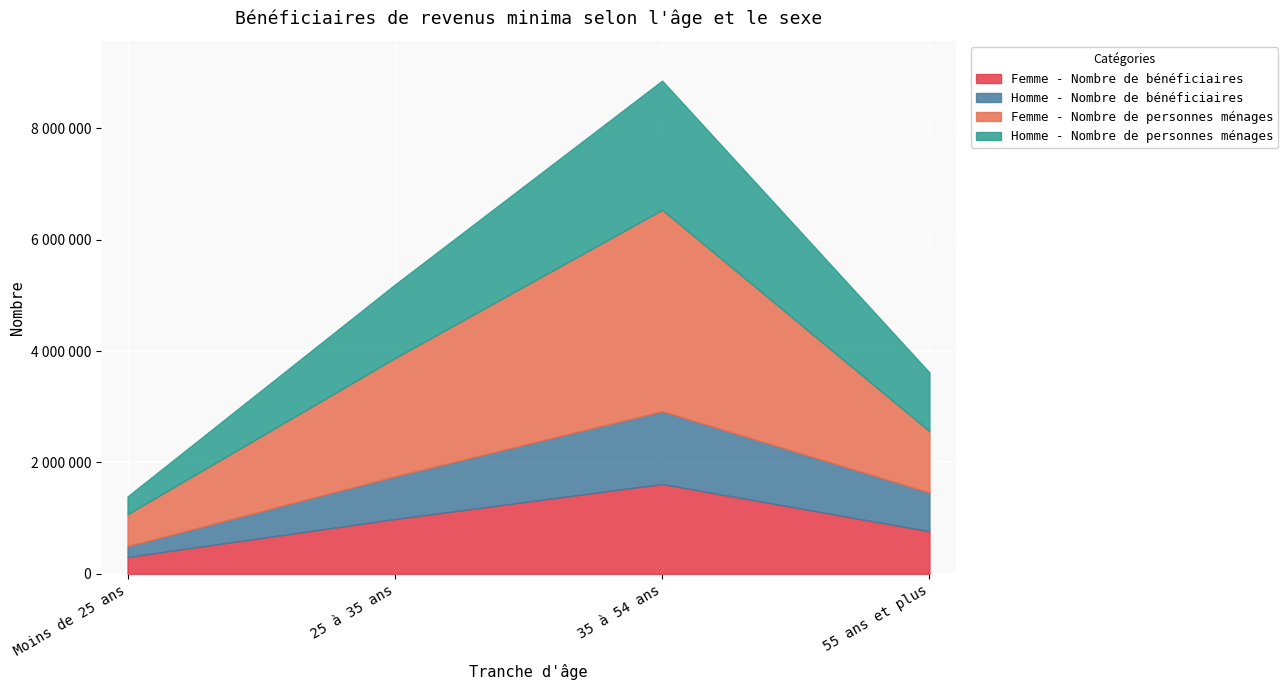

Which series has the largest total across all categories?

Femme - Nombre de personnes ménages